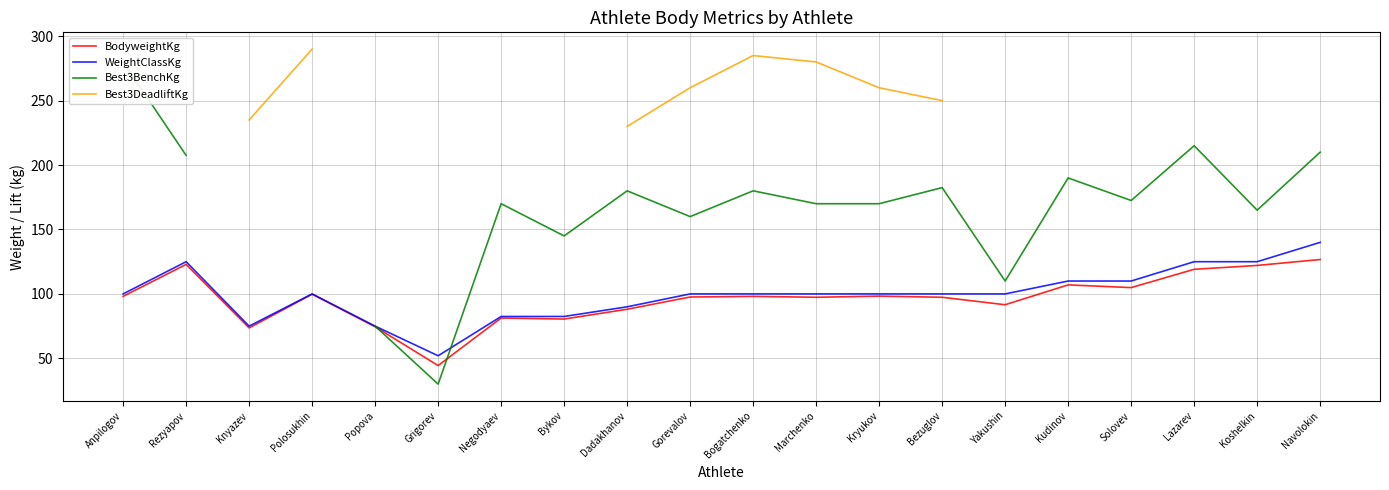

Where do Best3BenchKg and BodyweightKg first cross each other?

Popova and Grigorev